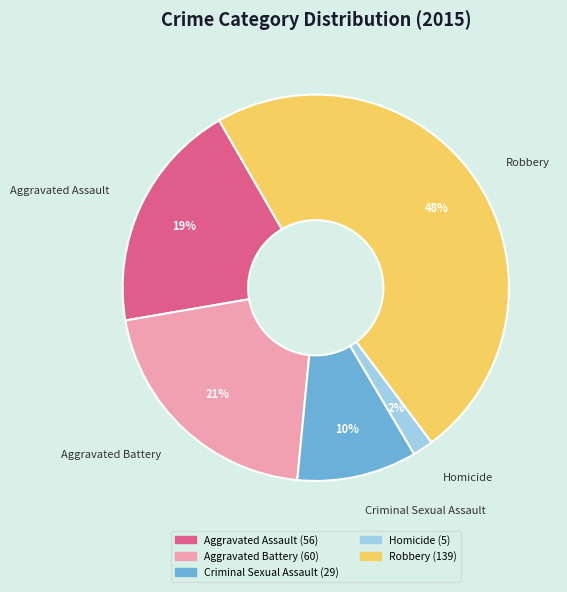

To the nearest percent, what is the combined percentage of Homicide and Criminal Sexual Assault?

12%